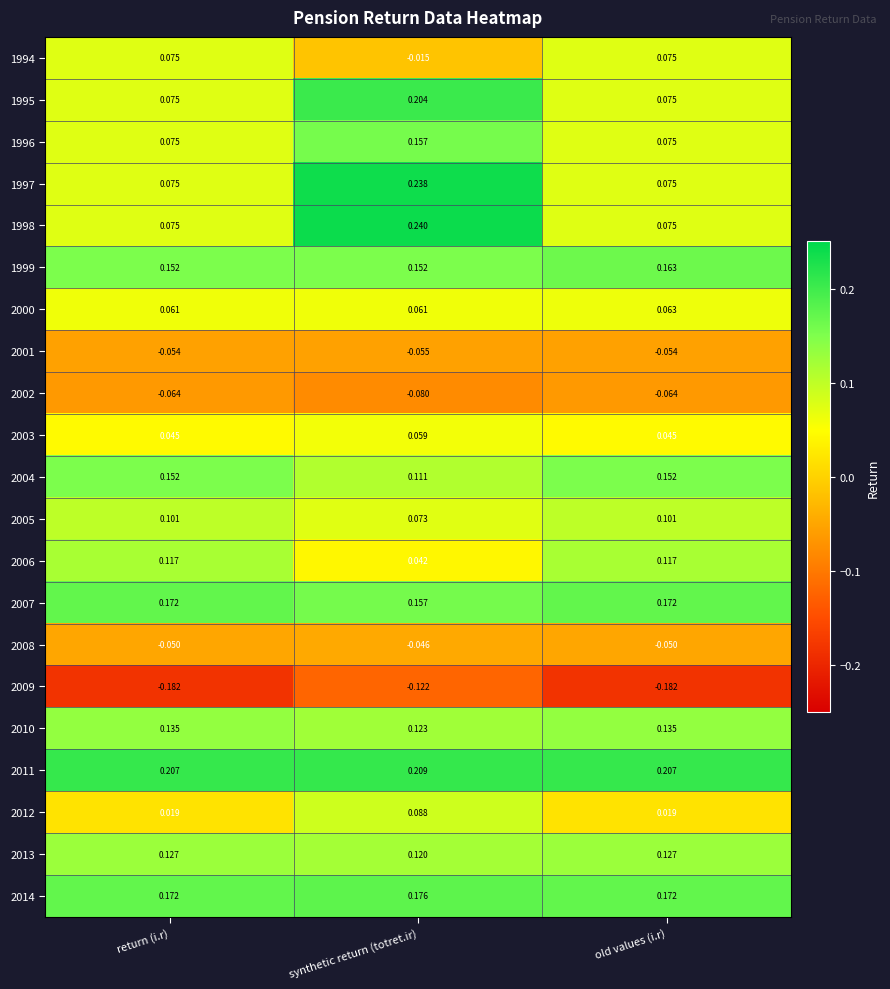

Count the number of data series in this chart.

21